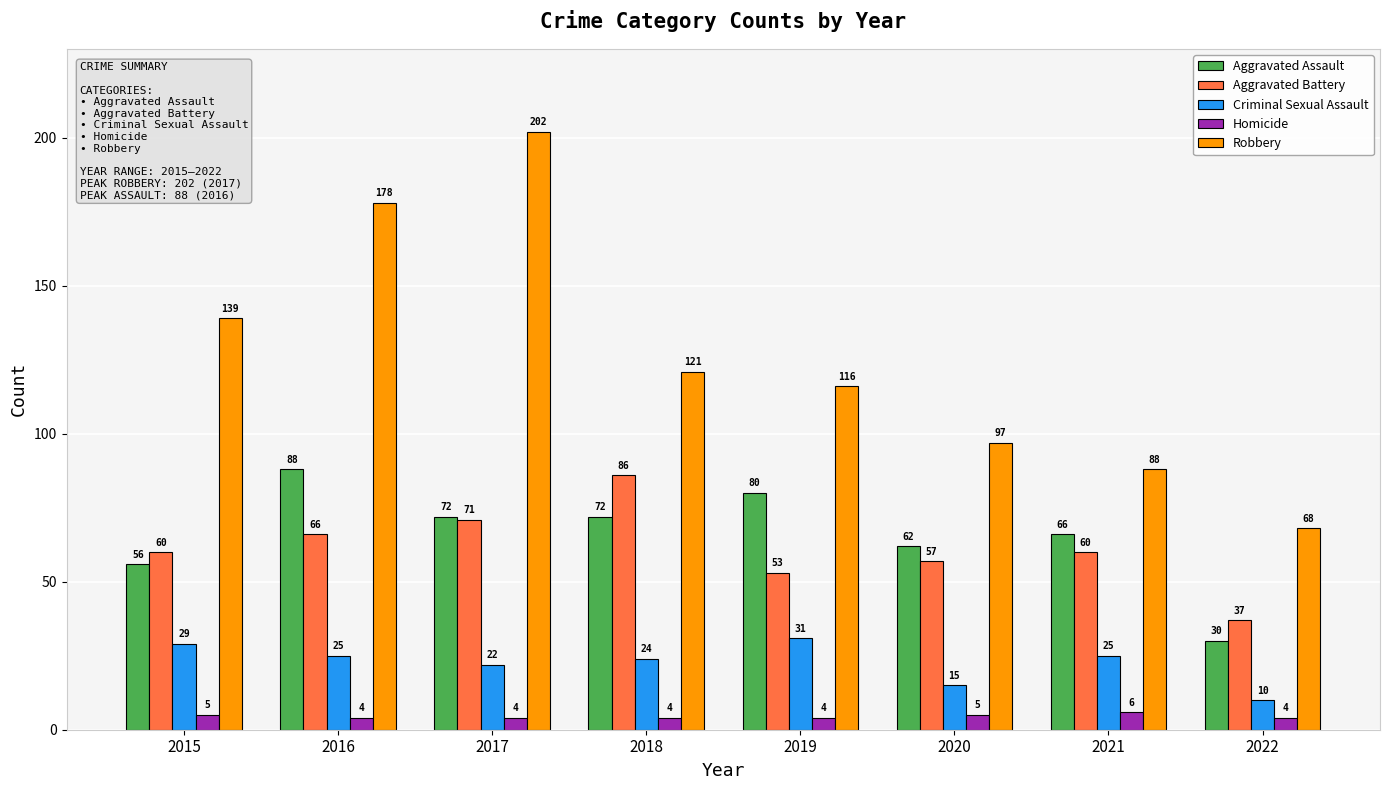

True or false: Criminal Sexual Assault has a value of 22 at 2019.

False